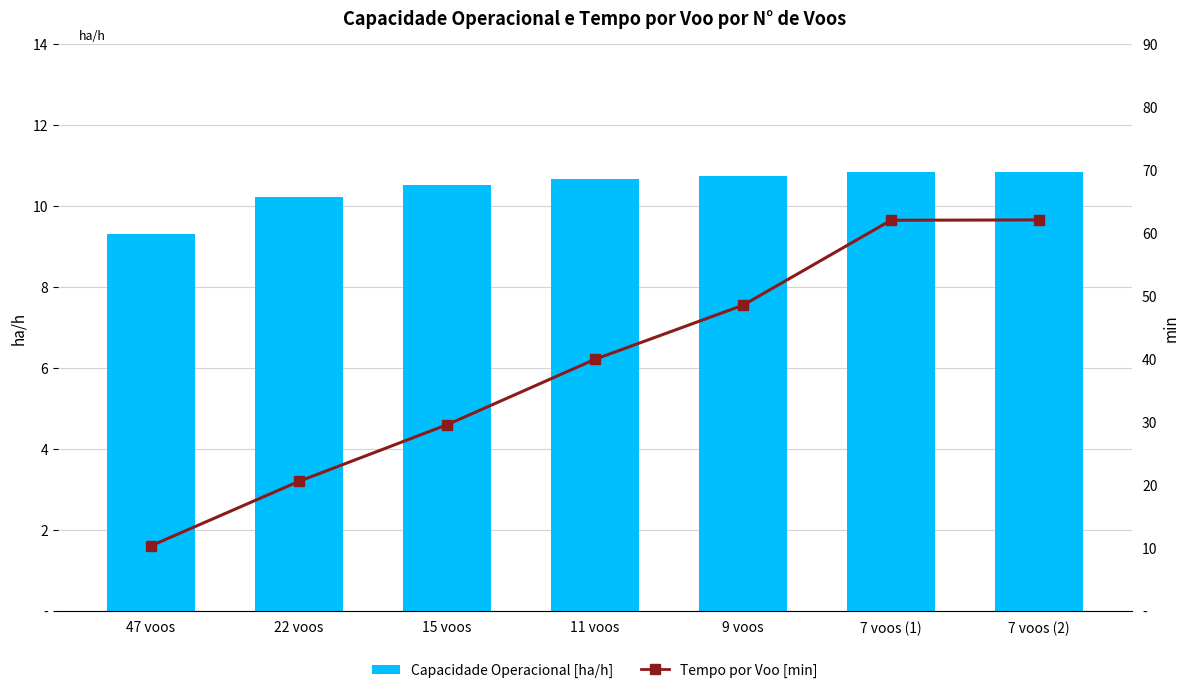

How many data points in Capacidade Operacional [ha/h] are above 10?

6